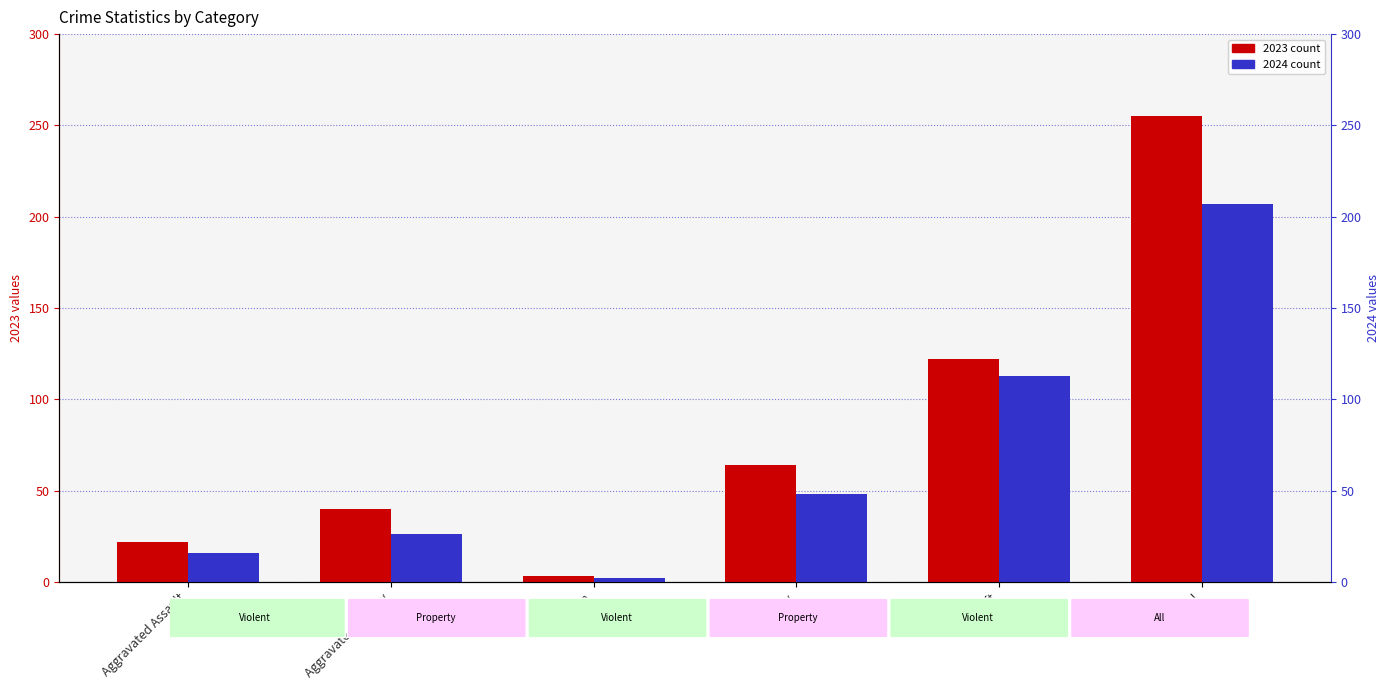

How many categories are shown in the chart?

6